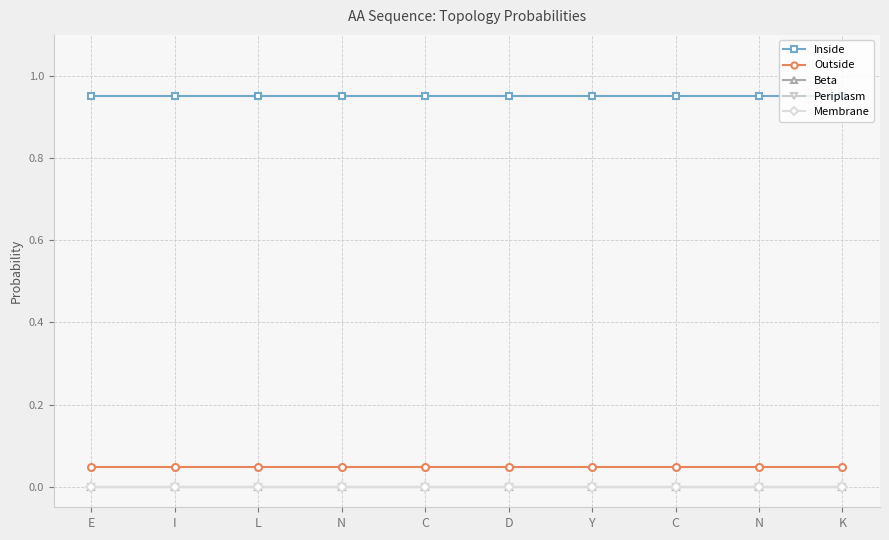

True or false: Beta has more than 0 points higher than both neighbors.

False